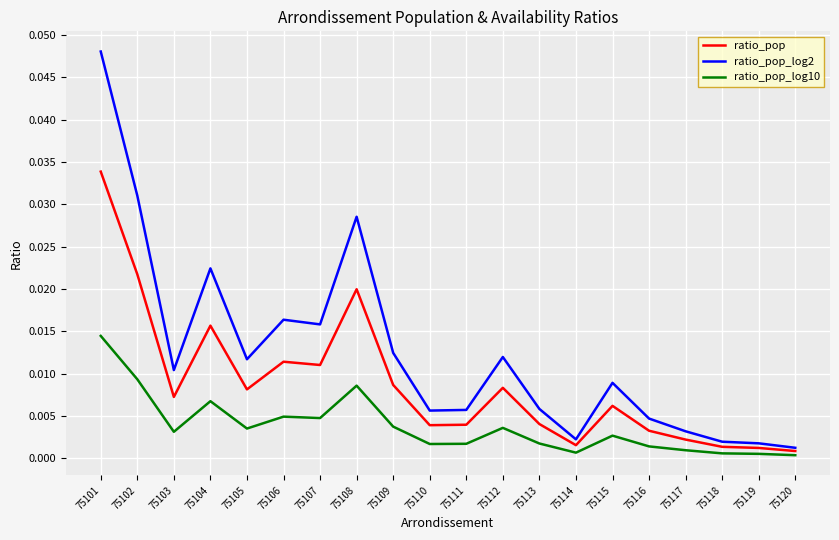

True or false: ratio_pop has more than 2 points higher than both neighbors.

True